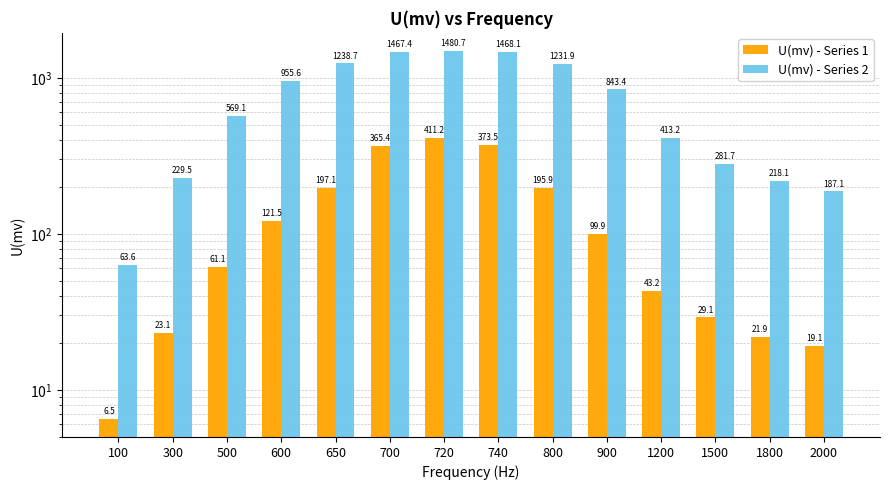

How many bars are there in each group?

2